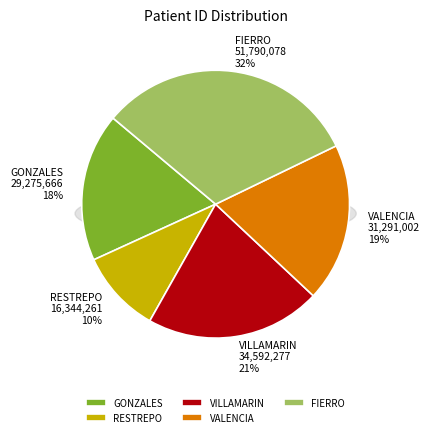

Approximately how many times larger is the value at FIERRO compared to GONZALES?

1.8